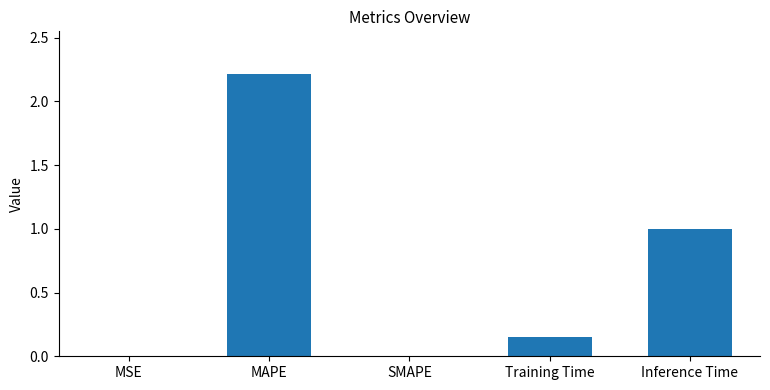

What is the greatest value displayed?

2.2